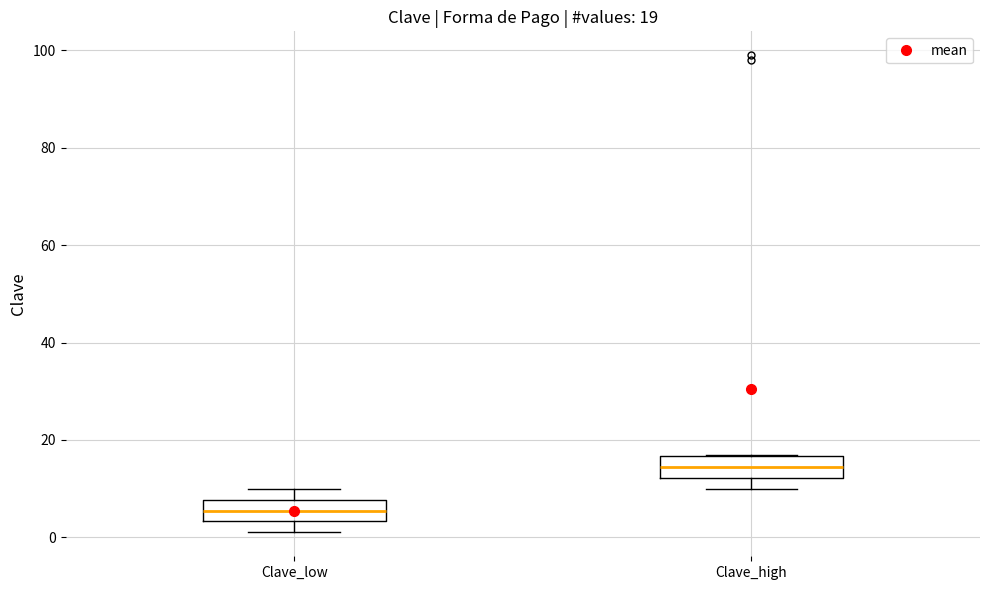

Which box has the lowest median line?

Clave_low